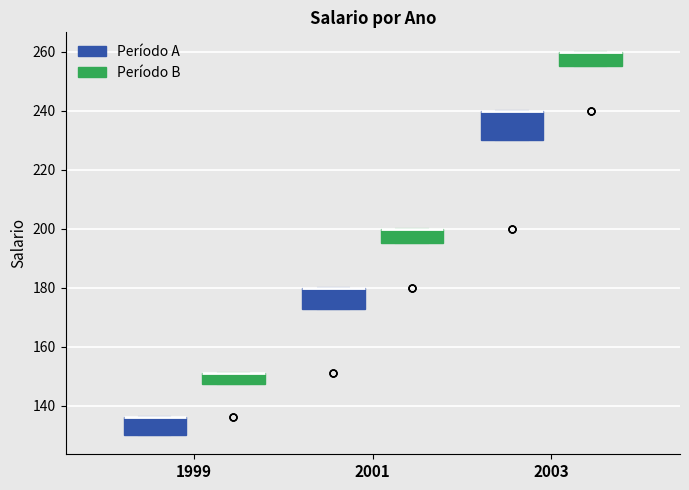

Reading left to right, transcribe this box plot: for each box, give where its median line is, the range the box spans, and where its two whiskers end, as read against the y-axis. The values are not printed on the chart, so give them approximately, as read against the axis.

1999 (Período A): median 136 (drawn on the box's upper edge), box 130 to 136, whiskers 130 to 136
1999 (Período B): median 152 (drawn on the box's upper edge), box 148 to 152, whiskers 148 to 152
2001 (Período A): median 180 (drawn on the box's upper edge), box 172 to 180, whiskers 172 to 180
2001 (Período B): median 200 (drawn on the box's upper edge), box 196 to 200, whiskers 196 to 200
2003 (Período A): median 240 (drawn on the box's upper edge), box 230 to 240, whiskers 230 to 240
2003 (Período B): median 260 (drawn on the box's upper edge), box 256 to 260, whiskers 256 to 260